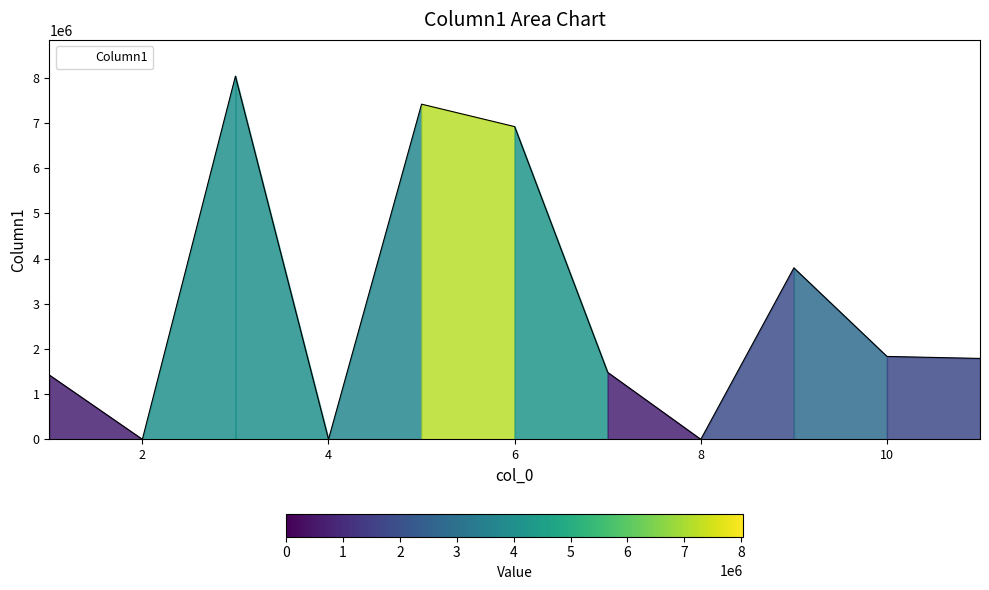

How many lines are shown in the chart?

1